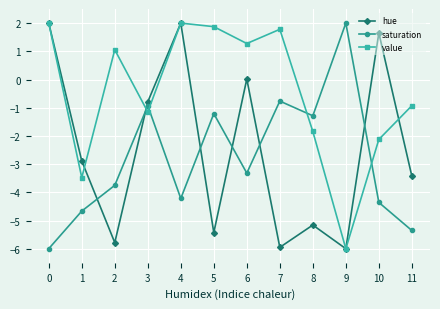

How many intersections are there between value and saturation?

4